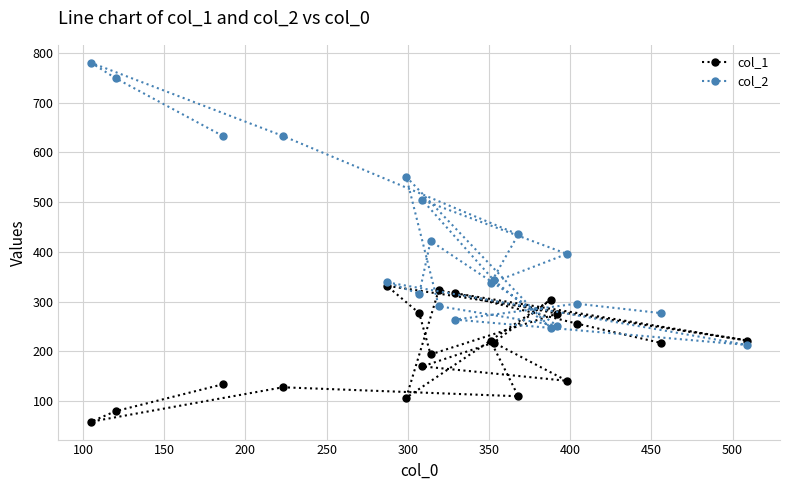

What is the smallest value displayed?

59